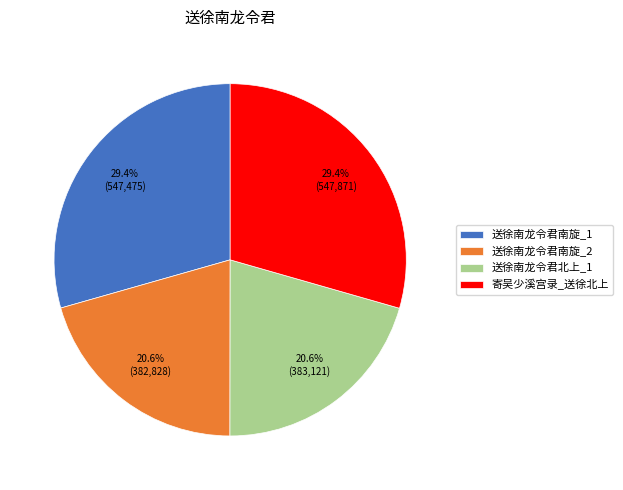

What is the ratio of the value at 送徐南龙令君北上_1 to the value at 送徐南龙令君南旋_1?

0.7